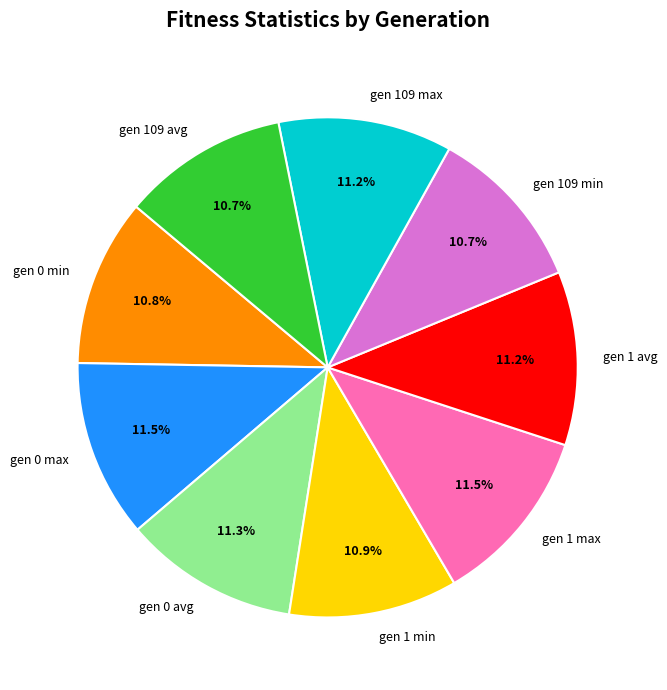

To the nearest percent, what percentage of the pie is gen 1 avg?

11%